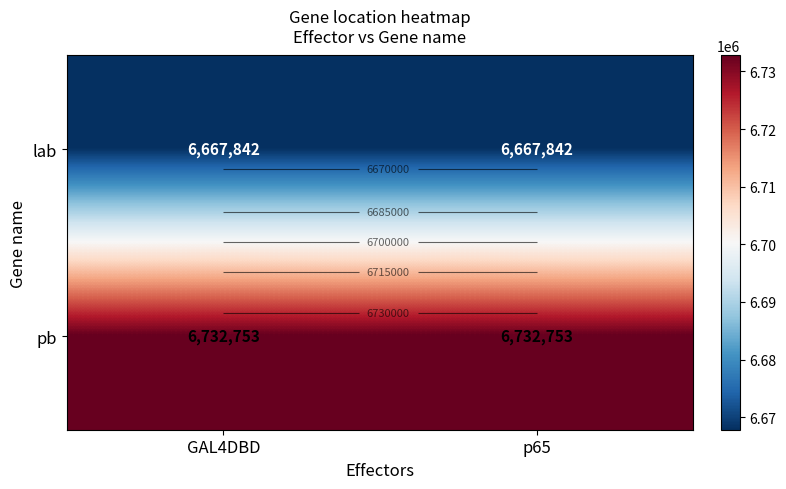

What is the sum of the pb values at p65 and GAL4DBD?

13465506